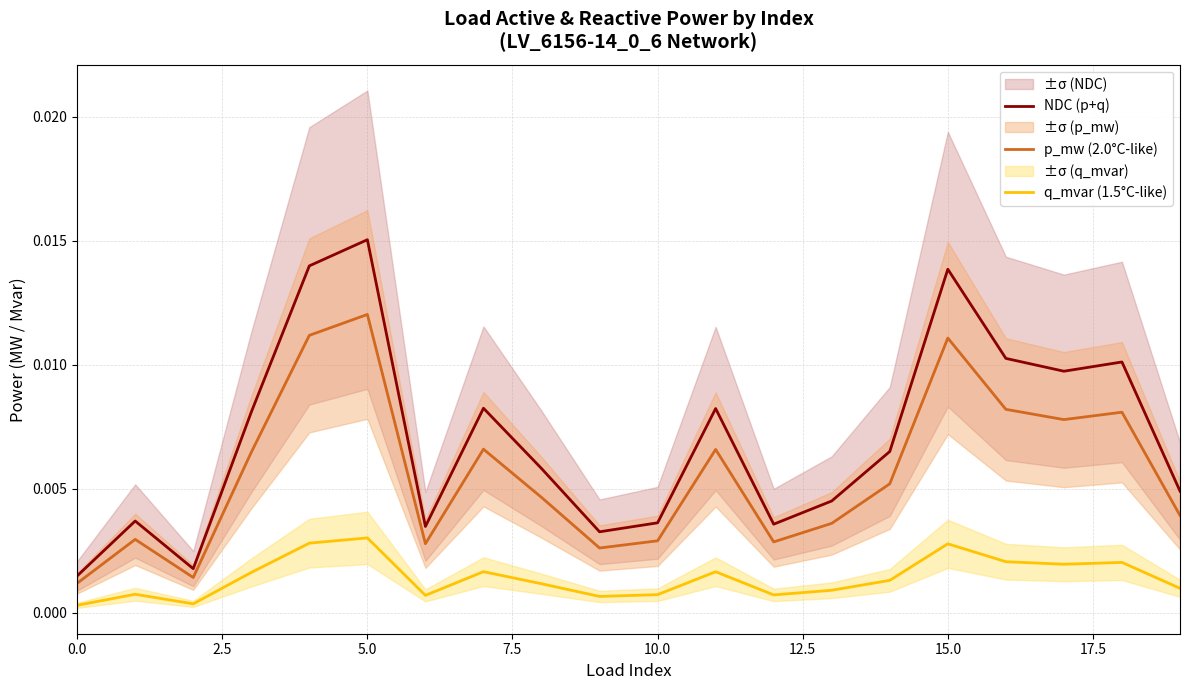

True or false: q_mvar (1.5°C-like) and NDC (p+q) intersect in this chart.

False